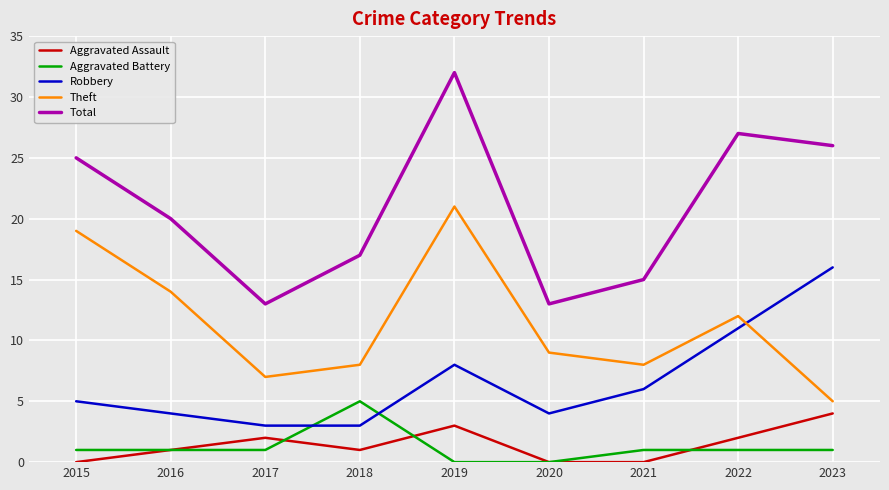

True or false: Total and Theft intersect in this chart.

False